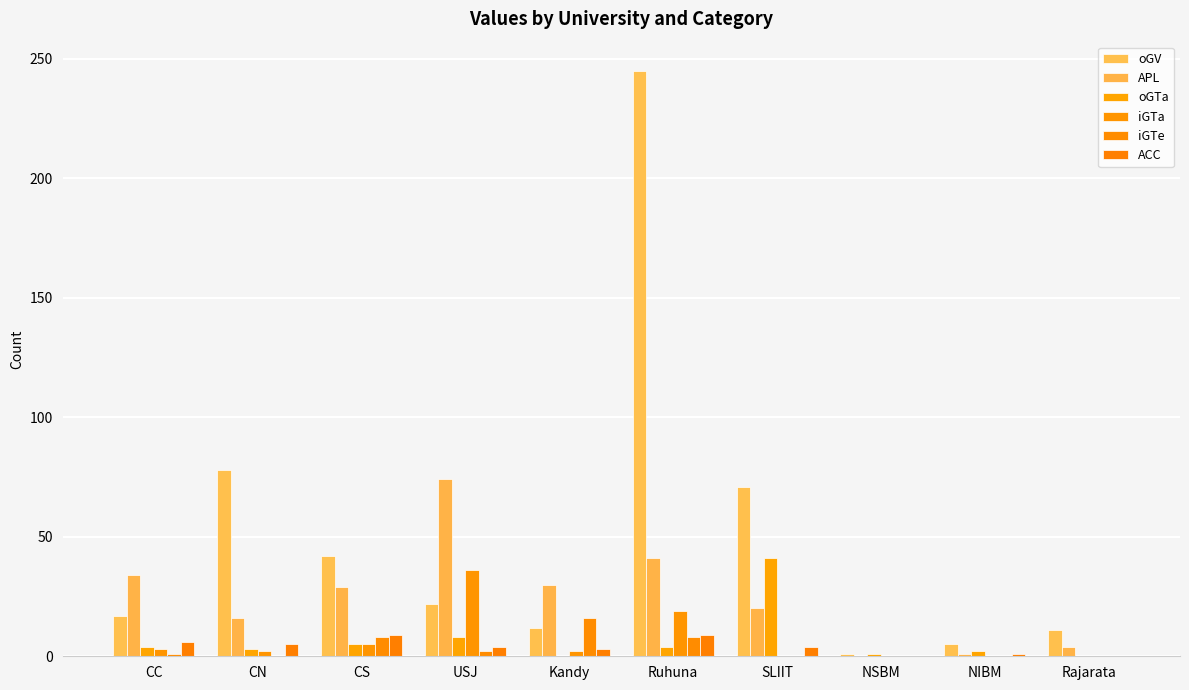

Are the bars horizontal?

No